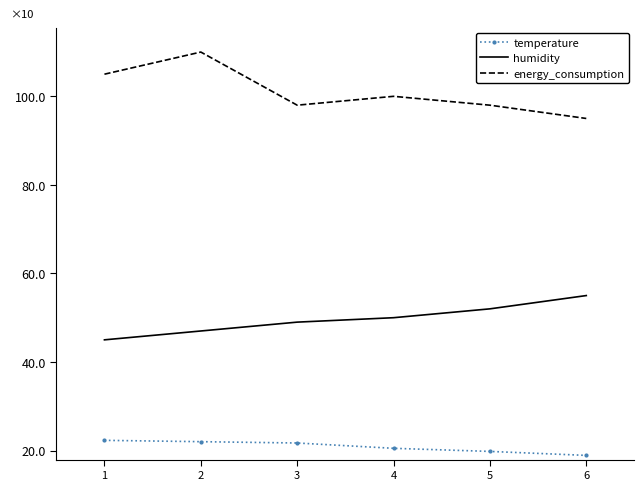

List the series in order of their overall mean, highest first.

energy_consumption, humidity, temperature